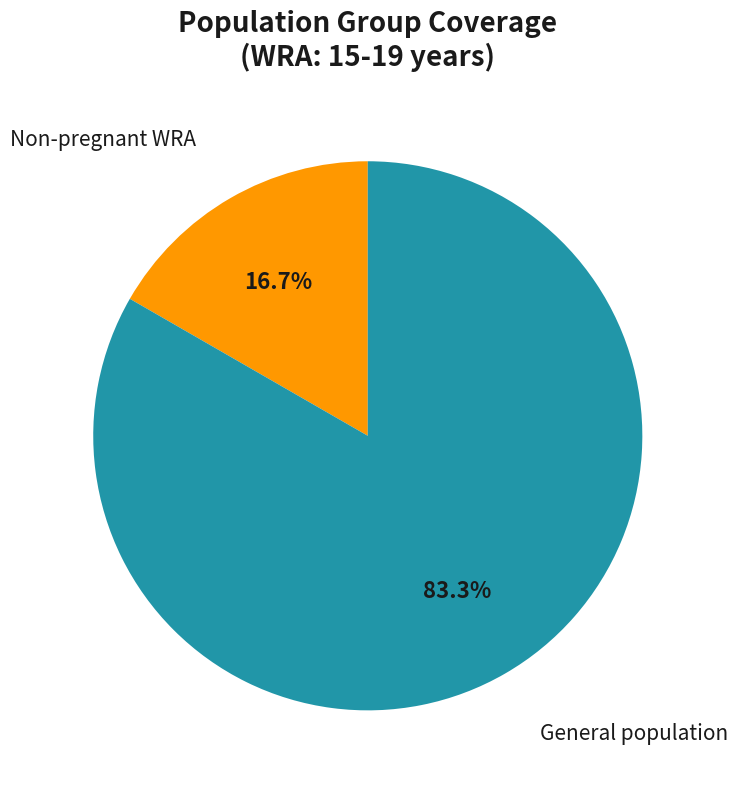

How many slices are in this pie chart?

2